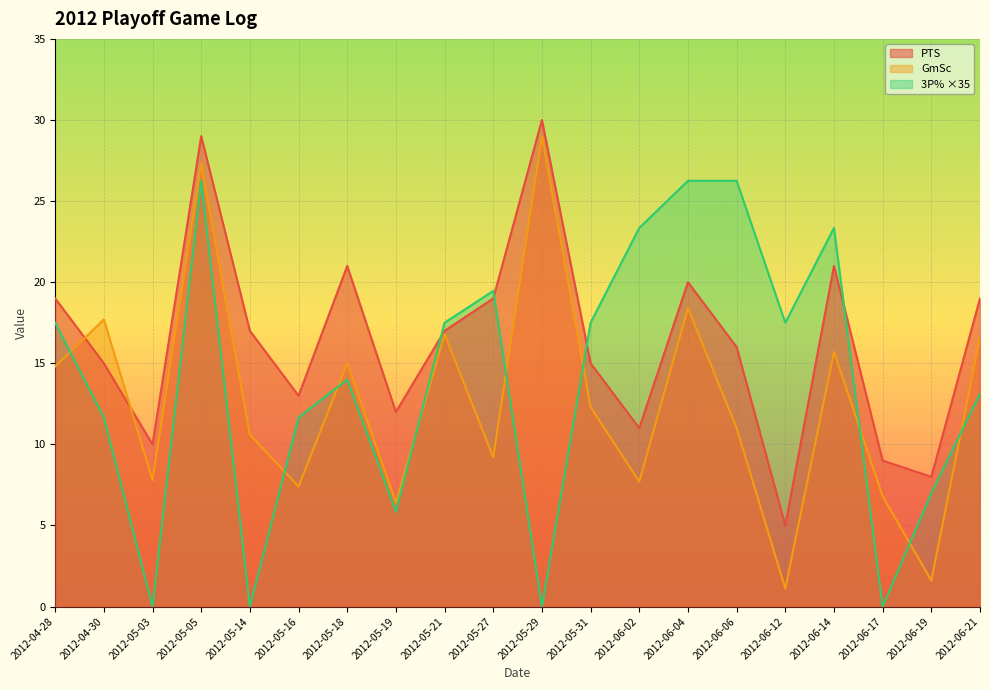

Does the chart display data point markers on the line(s)?

No